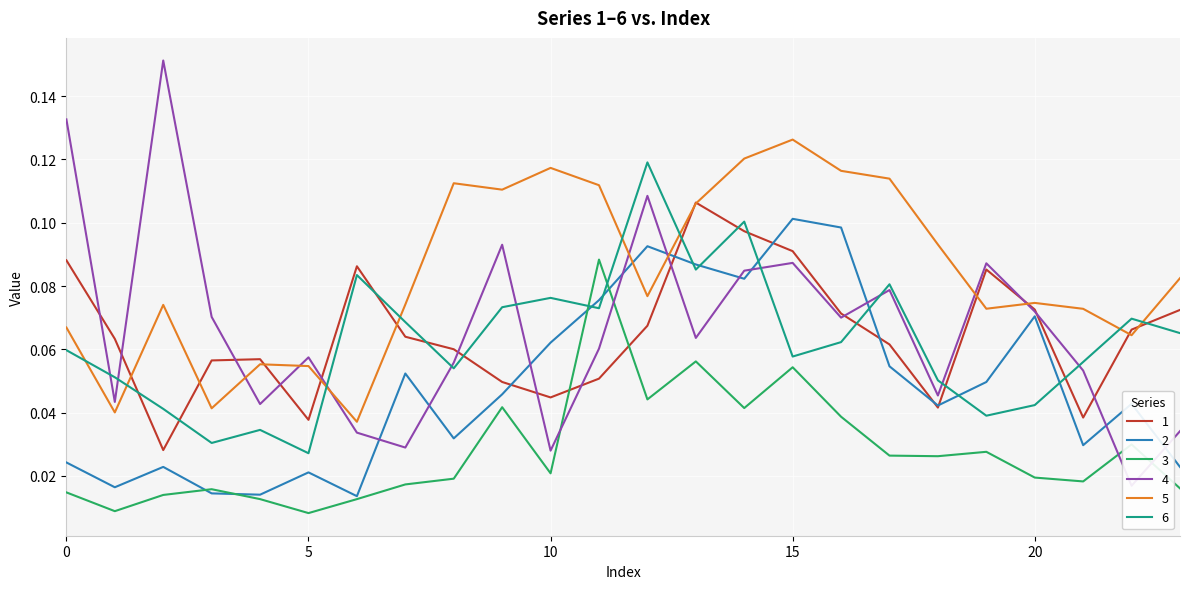

At how many categories does at least one series exceed 0?

24